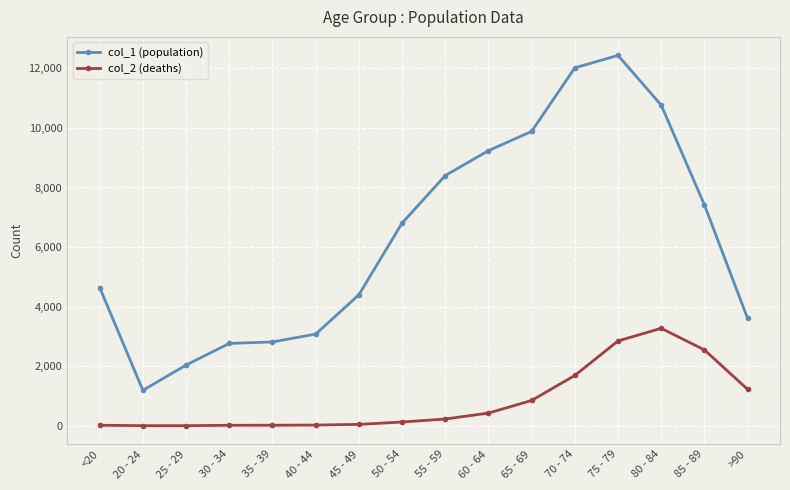

True or false: col_1 (population) and col_2 (deaths) intersect in this chart.

False